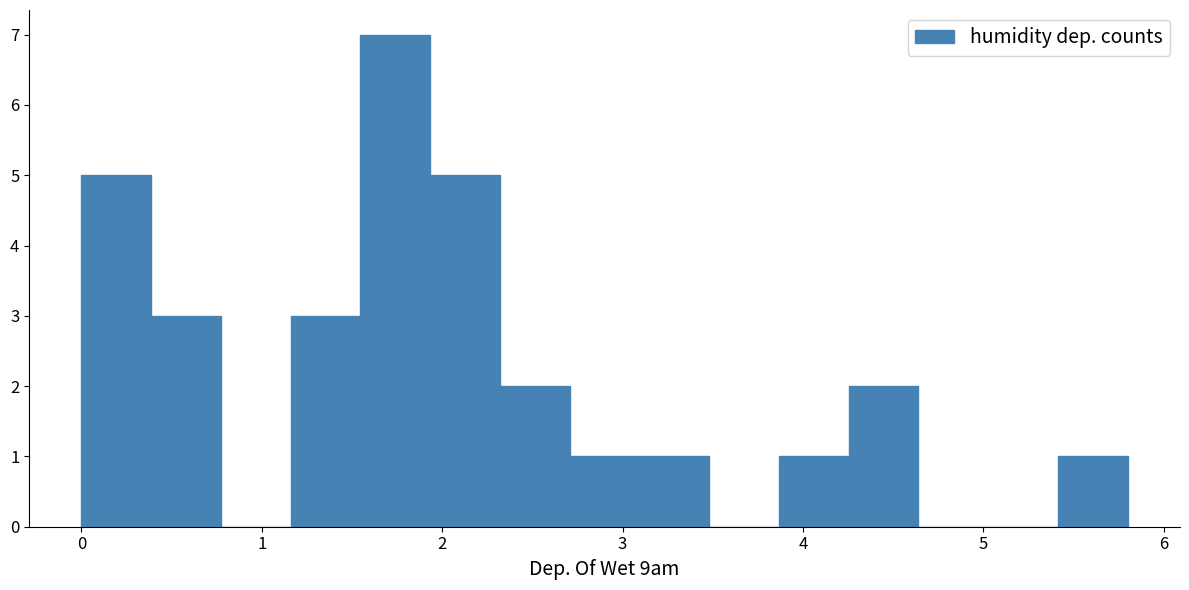

Around what value on the x-axis is the tallest bar? Give the approximate position of its centre, as read against the axis.

1.7